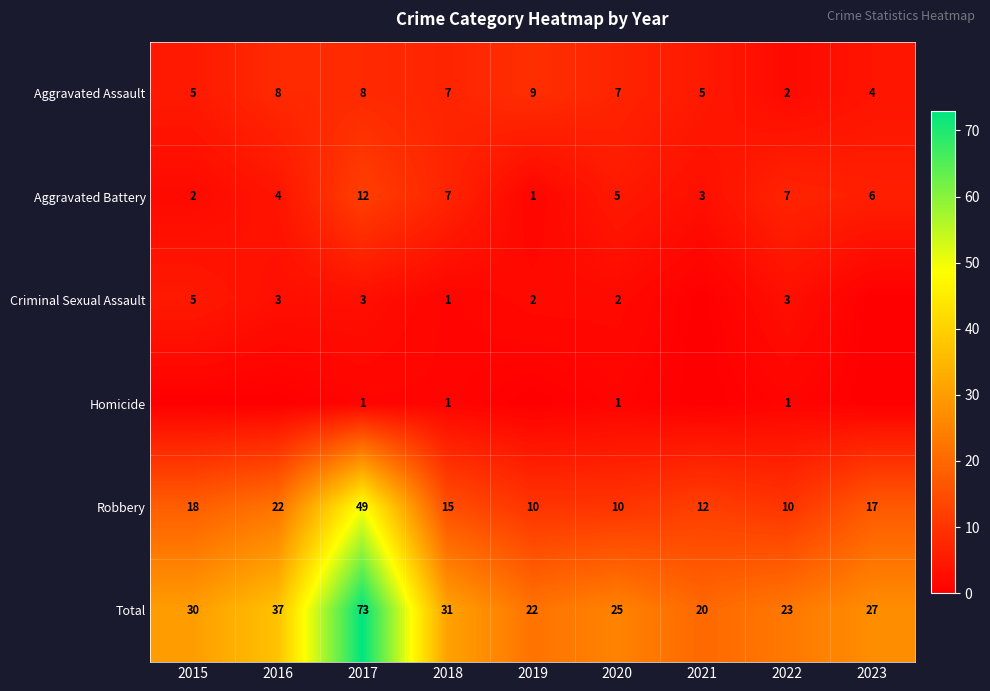

The value of Aggravated Assault at 2017 is 8. True or false?

True